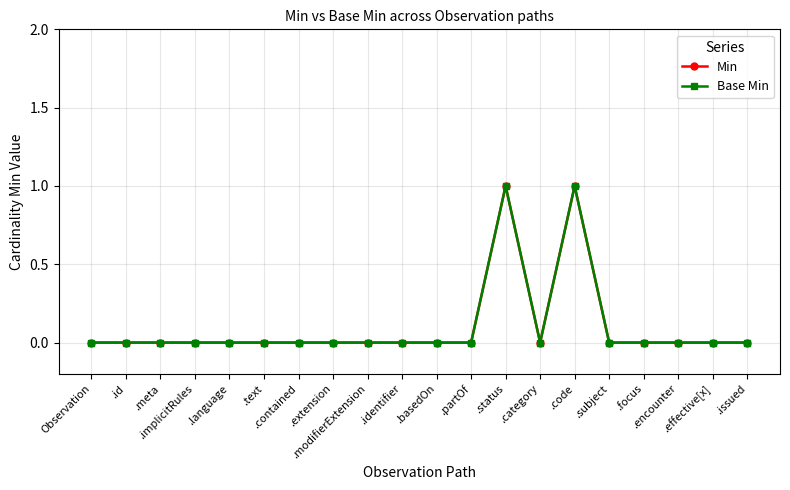

Reading left to right, what are all the values shown in this chart?

Min: 0	0	0	0	0	0	0	0	0	0	0	0	1	0	1	0	0	0	0	0
Base Min: 0	0	0	0	0	0	0	0	0	0	0	0	1	0	1	0	0	0	0	0